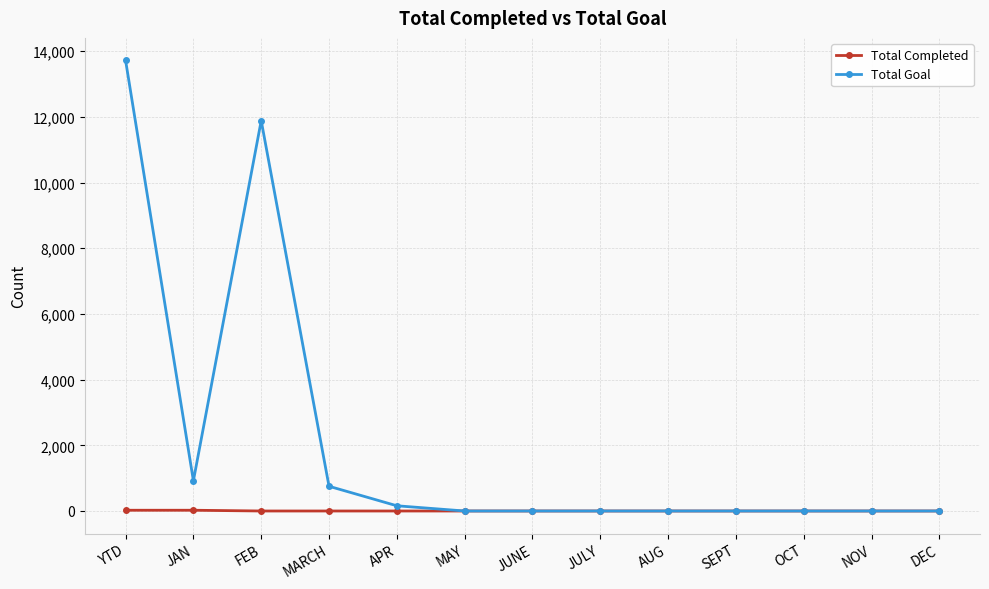

Rank the series by their maximum value, from lowest to highest.

Total Completed, Total Goal